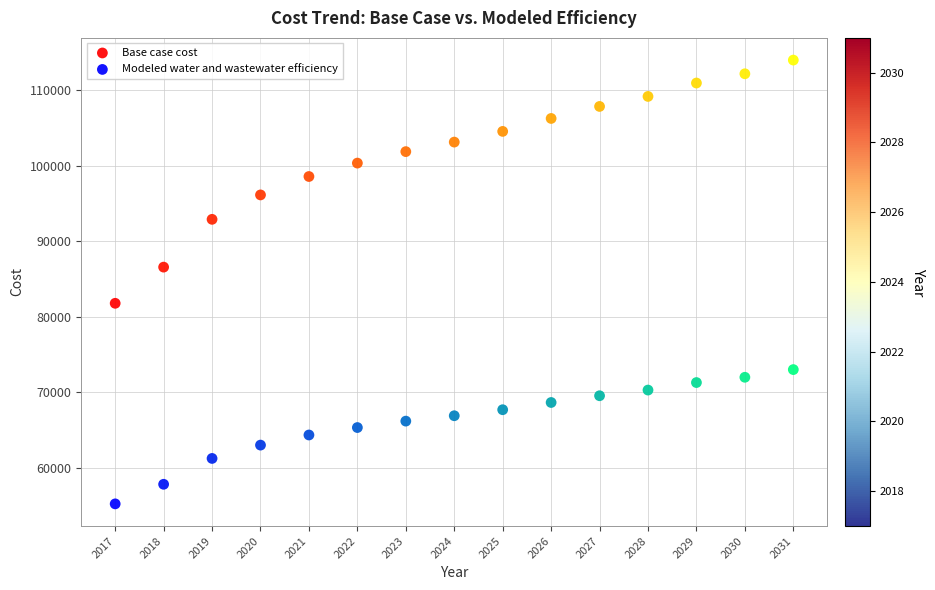

In the Base case cost series, what Y value is closest to 97883?

98570.1